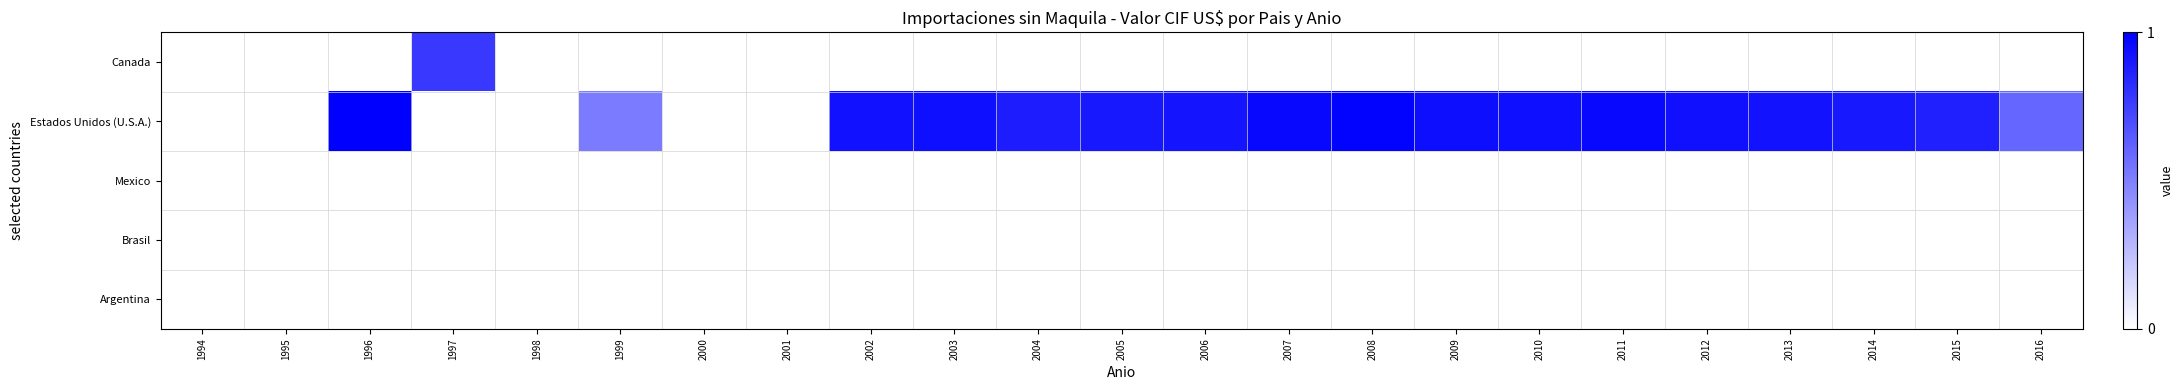

Reading left to right, extract all data points from this chart.

Canada: 1994=0.0	1995=0.0	1996=0.0	1997=0.8	1998=0.0	1999=0.0	2000=0.0	2001=0.0	2002=0.0	2003=0.0	2004=0.0	2005=0.0	2006=0.0	2007=0.0	2008=0.0	2009=0.0	2010=0.0	2011=0.0	2012=0.0	2013=0.0	2014=0.0	2015=0.0	2016=0.0
Estados Unidos (U.S.A.): 1994=0.0	1995=0.0	1996=1.0	1997=0.0	1998=0.0	1999=0.5	2000=0.0	2001=0.0	2002=0.9	2003=0.9	2004=0.9	2005=0.9	2006=0.9	2007=1.0	2008=1.0	2009=0.9	2010=0.9	2011=1.0	2012=0.9	2013=0.9	2014=0.9	2015=0.9	2016=0.6
Mexico: 1994=0.0	1995=0.0	1996=0.0	1997=0.0	1998=0.0	1999=0.0	2000=0.0	2001=0.0	2002=0.0	2003=0.0	2004=0.0	2005=0.0	2006=0.0	2007=0.0	2008=0.0	2009=0.0	2010=0.0	2011=0.0	2012=0.0	2013=0.0	2014=0.0	2015=0.0	2016=0.0
Brasil: 1994=0.0	1995=0.0	1996=0.0	1997=0.0	1998=0.0	1999=0.0	2000=0.0	2001=0.0	2002=0.0	2003=0.0	2004=0.0	2005=0.0	2006=0.0	2007=0.0	2008=0.0	2009=0.0	2010=0.0	2011=0.0	2012=0.0	2013=0.0	2014=0.0	2015=0.0	2016=0.0
Argentina: 1994=0.0	1995=0.0	1996=0.0	1997=0.0	1998=0.0	1999=0.0	2000=0.0	2001=0.0	2002=0.0	2003=0.0	2004=0.0	2005=0.0	2006=0.0	2007=0.0	2008=0.0	2009=0.0	2010=0.0	2011=0.0	2012=0.0	2013=0.0	2014=0.0	2015=0.0	2016=0.0